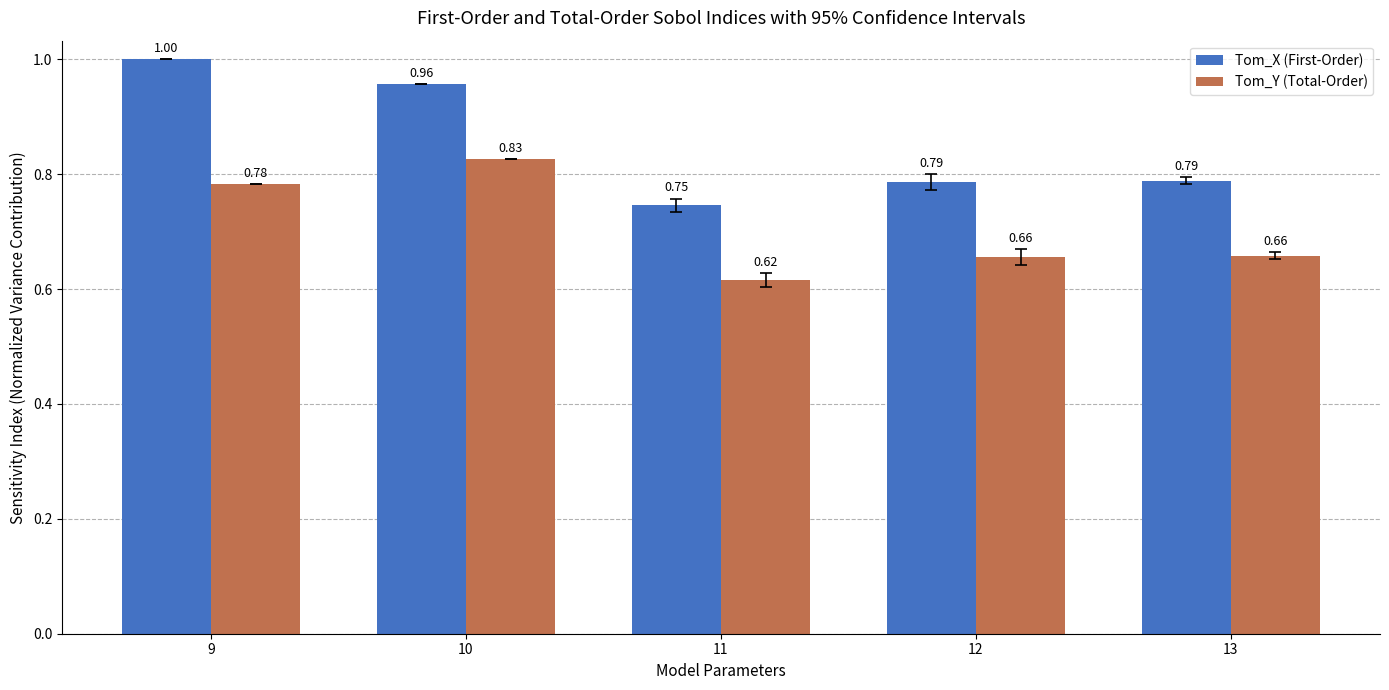

What is the total value across all series at 9?

1.8